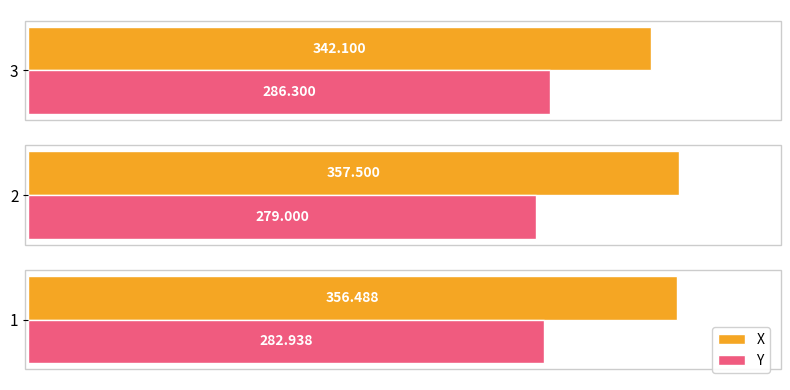

How many values in the X series are below 356?

1